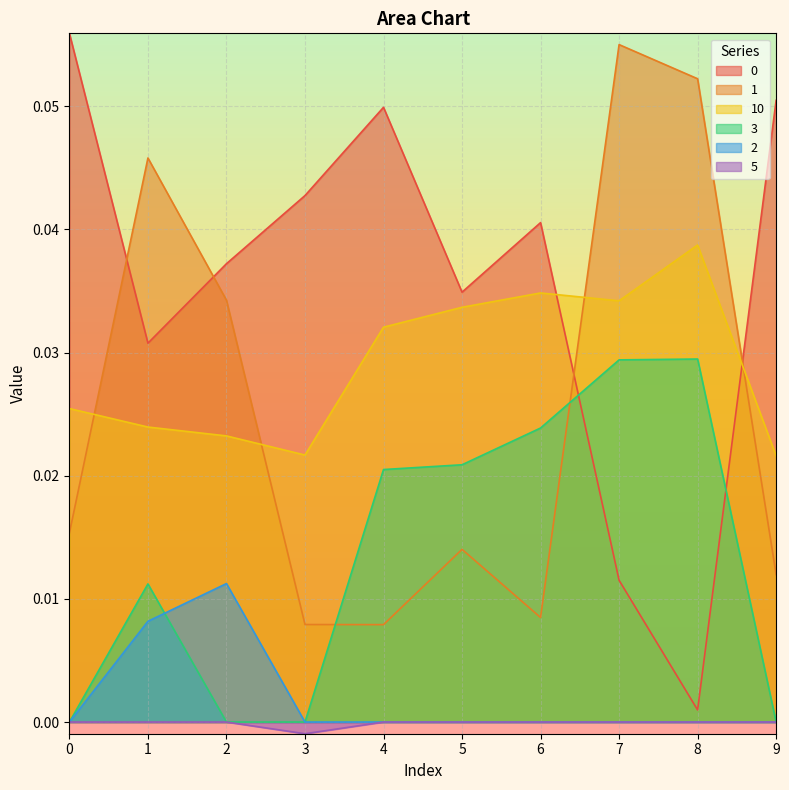

Where is the first local minimum for 5?

3